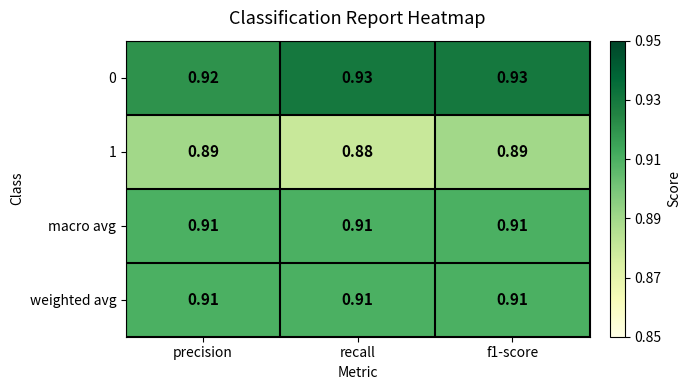

Where is 1 nearest to the value 0?

recall